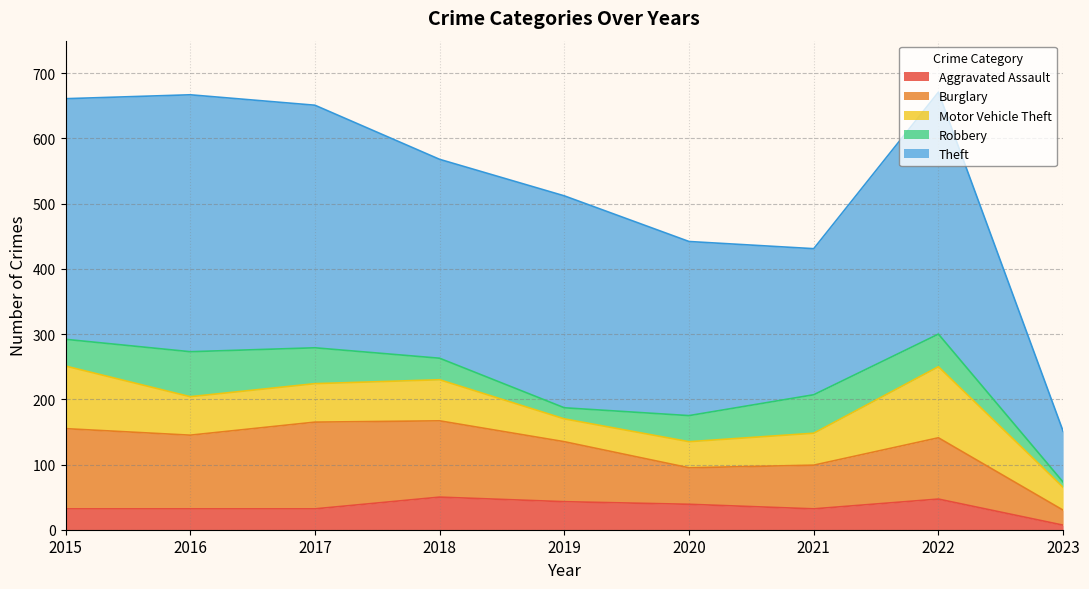

The Burglary series shows 73 at 2018. True or false?

False